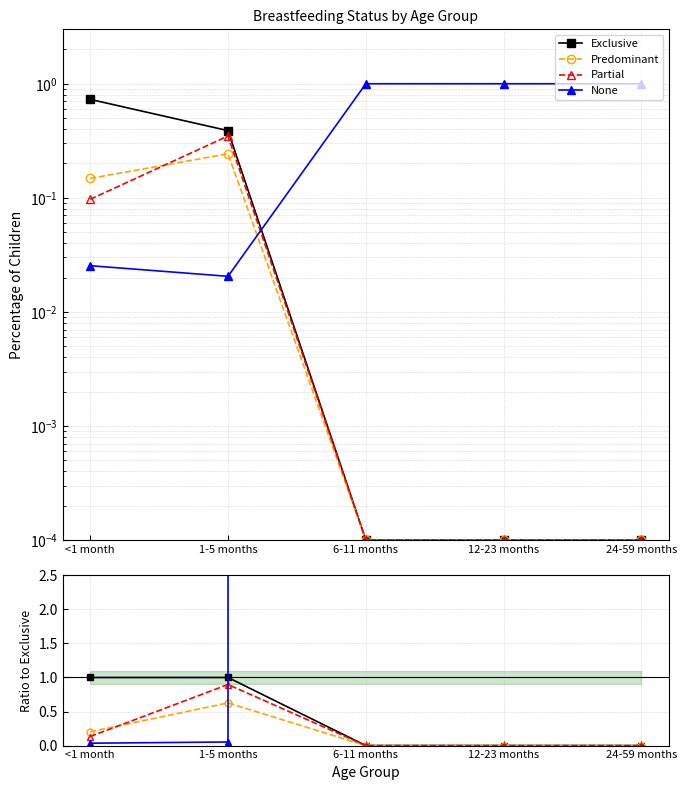

What is the average value of the Predominant series?

0.2